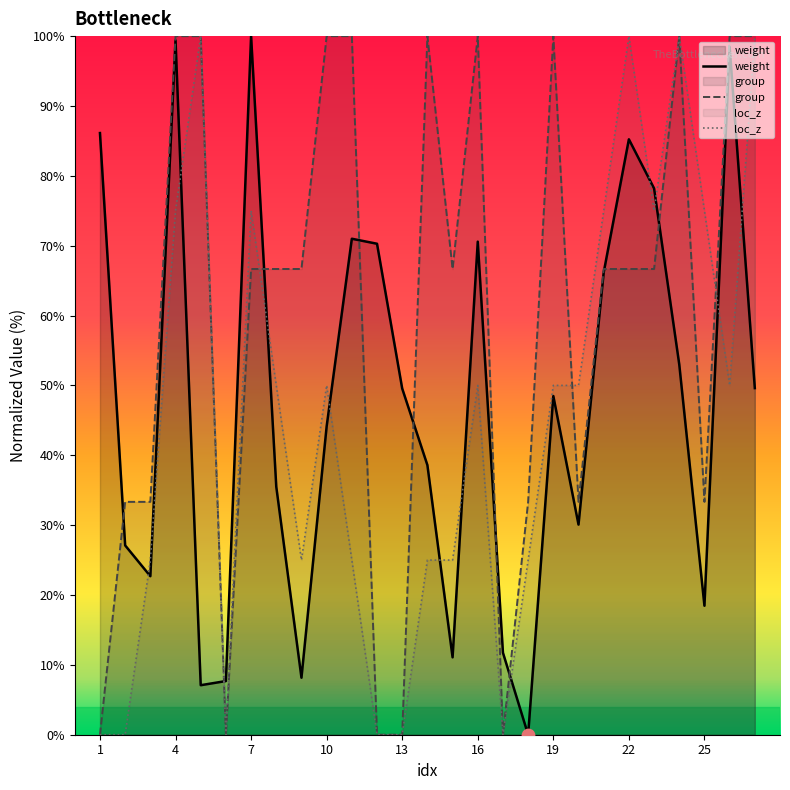

At how many categories does at least one series exceed 37?

22